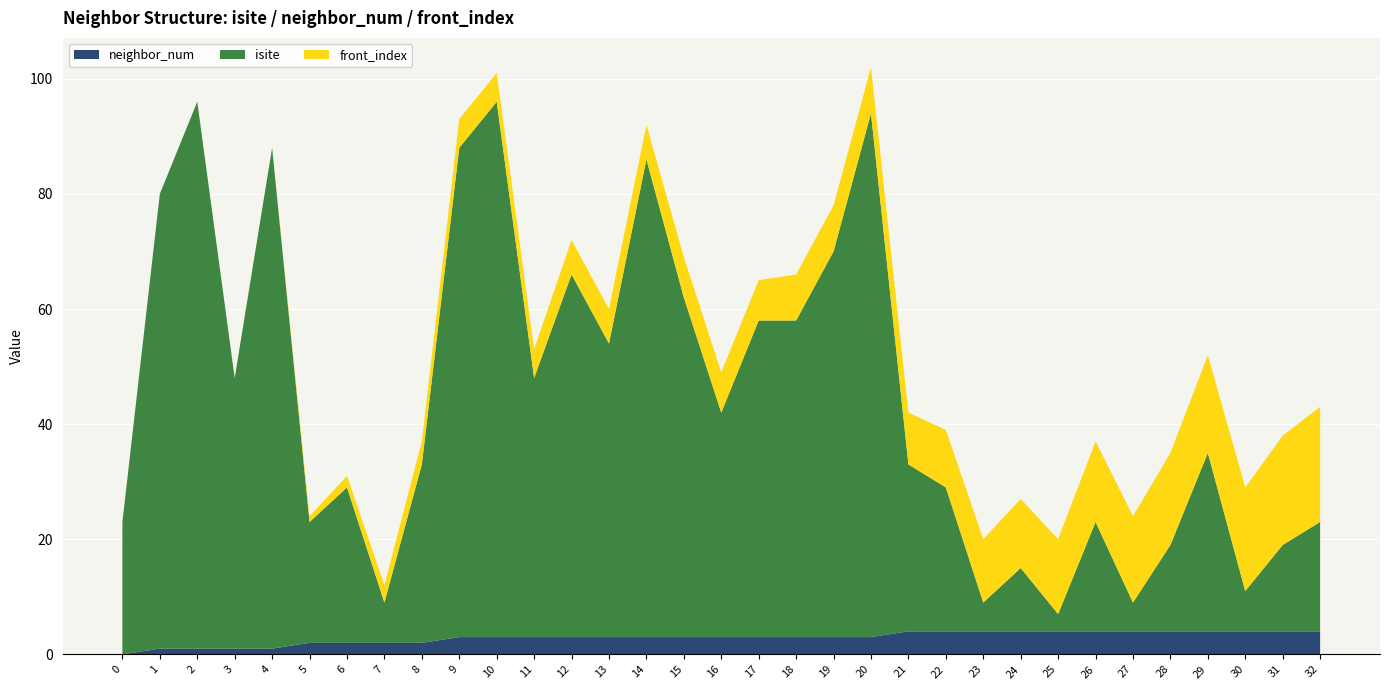

Reading right to left, extract all data points from this chart.

neighbor_num: 4	4	4	4	4	4	4	4	4	4	4	4	3	3	3	3	3	3	3	3	3	3	3	3	2	2	2	2	1	1	1	1	0
isite: 19	15	7	31	15	5	19	3	11	5	25	29	91	67	55	55	39	59	83	51	63	45	93	85	31	7	27	21	87	47	95	79	23
front_index: 20	19	18	17	16	15	14	13	12	11	10	9	8	8	8	7	7	7	6	6	6	5	5	5	4	3	2	1	0	0	0	0	0